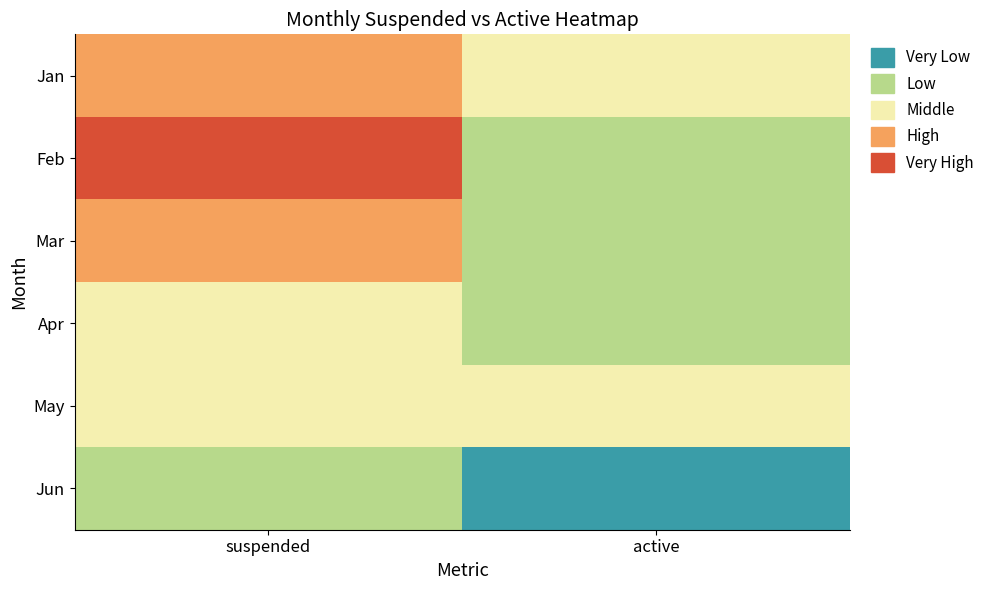

Rank the series by their maximum value, from highest to lowest.

Feb, Mar, Jan, Apr, May, Jun